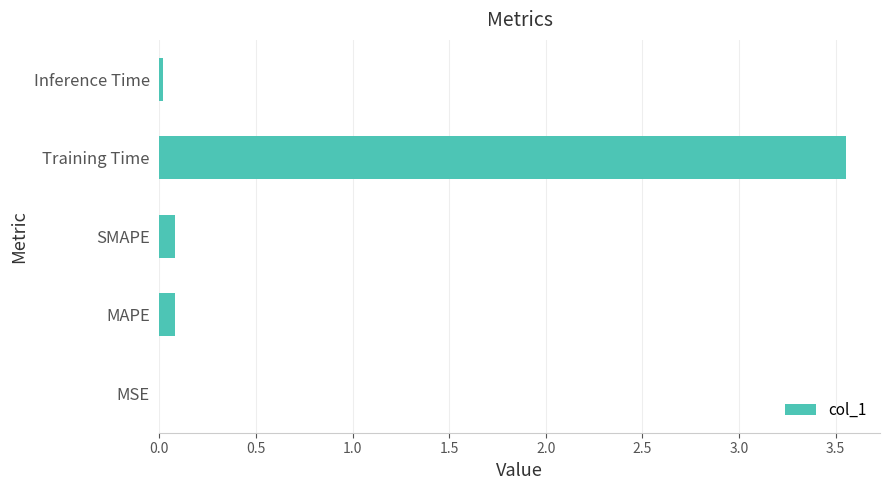

The chart shows a value of 0.0 at Inference Time. True or false?

True